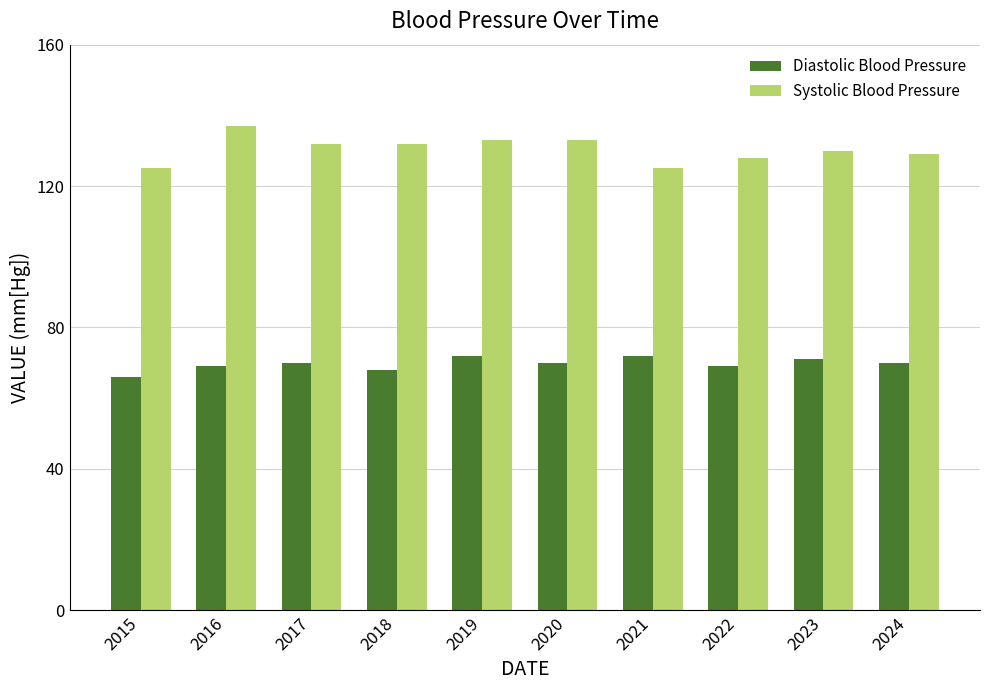

Where does the Systolic Blood Pressure series first go above 132?

2016